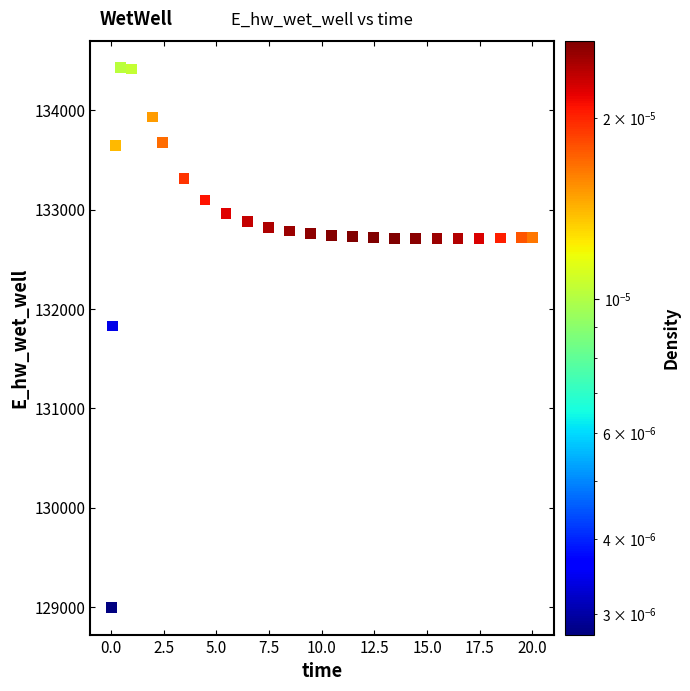

What Y value in the scatter plot is closest to 131712?

131829.9